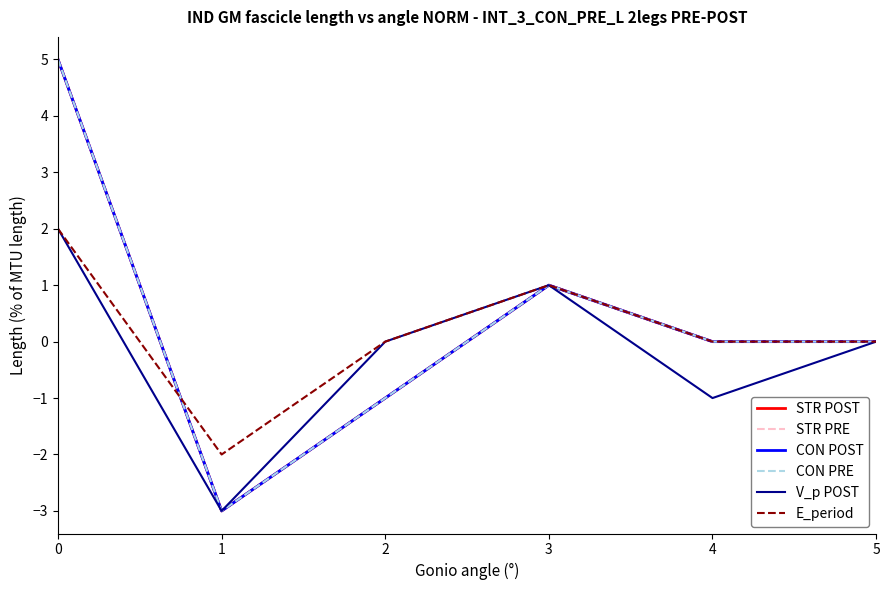

Reading right to left, list all the values displayed in this chart.

STR POST: 0	0	1	-1	-3	5
STR PRE: 0	0	1	-1	-3	5
CON POST: 0	0	1	-1	-3	5
CON PRE: 0	0	1	-1	-3	5
V_p POST: 0	-1	1	0	-3	2
E_period: 0	0	1	0	-2	2